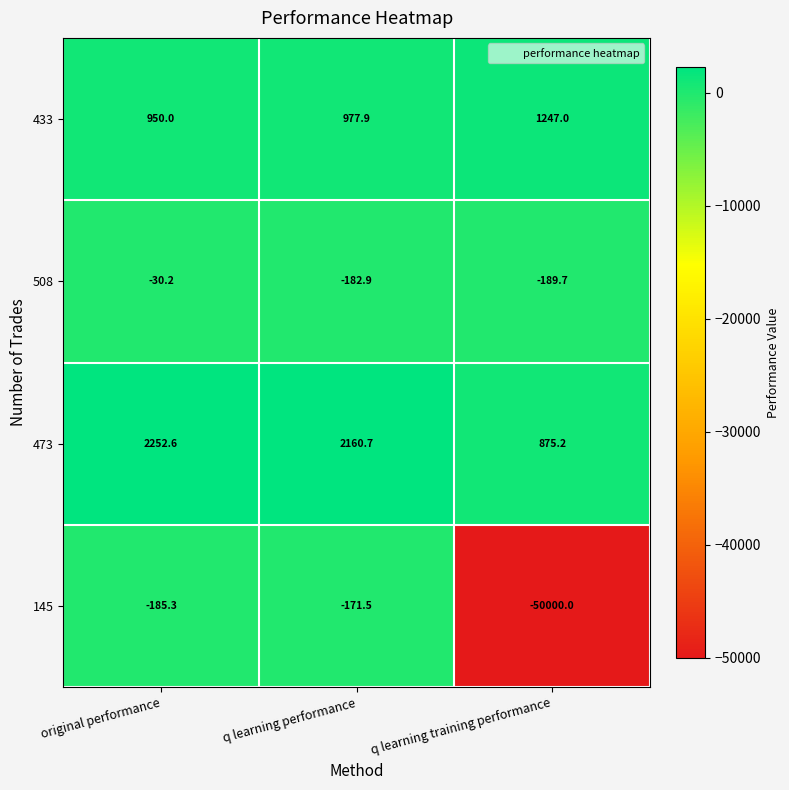

At which label does 508 first exceed -182?

original performance